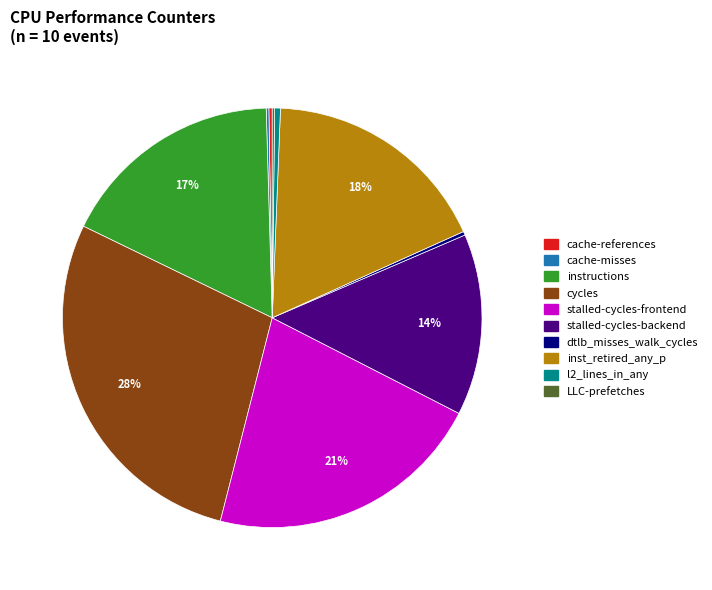

To the nearest percent, what is the average slice percentage?

10%